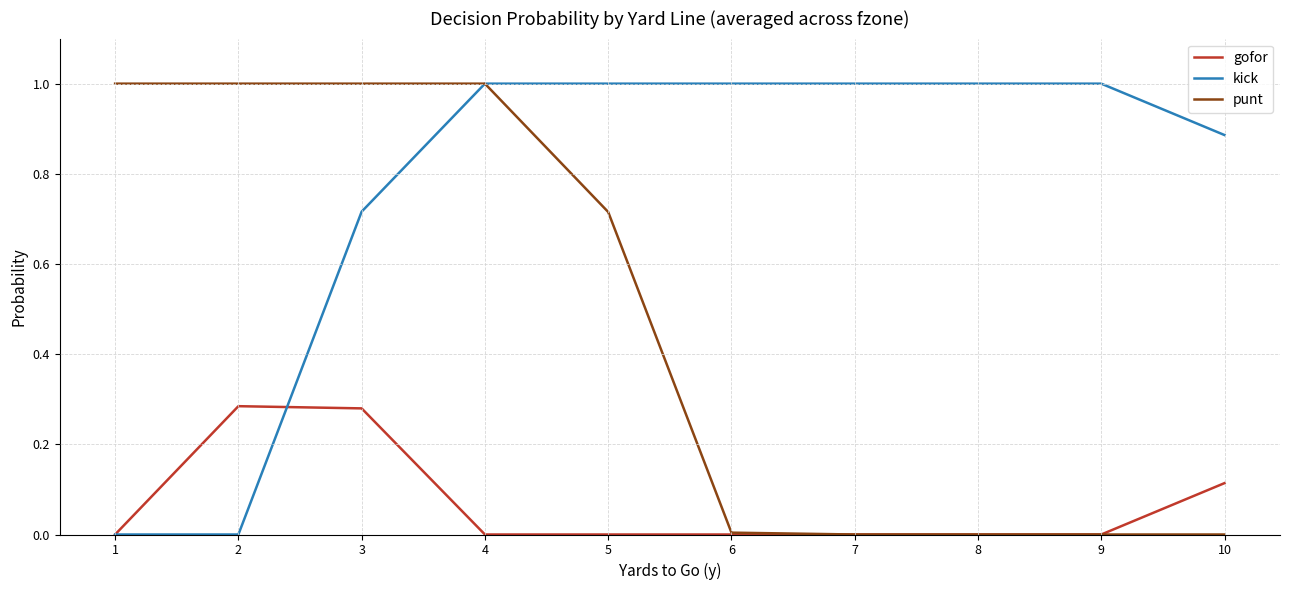

Rank the series by their average value, from highest to lowest.

kick, punt, gofor